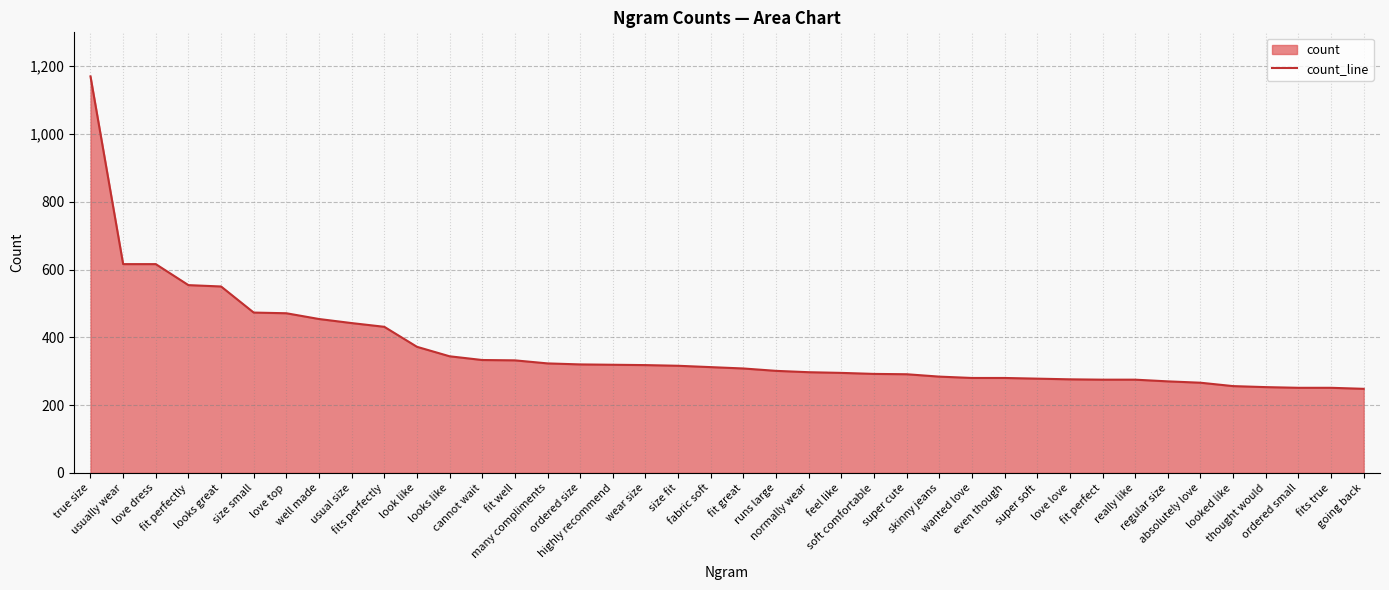

What is the value of the 17th point from the left?

319